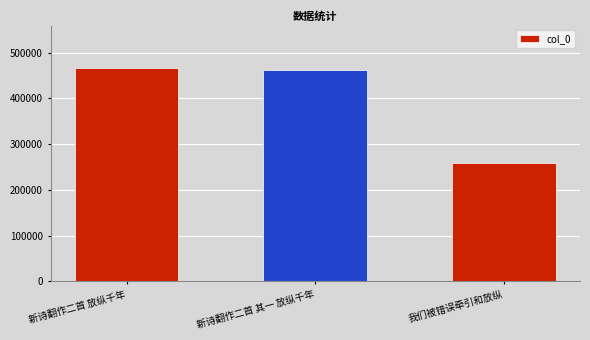

What is the label of the 3rd bar from the left?

我们被错误牵引和放纵